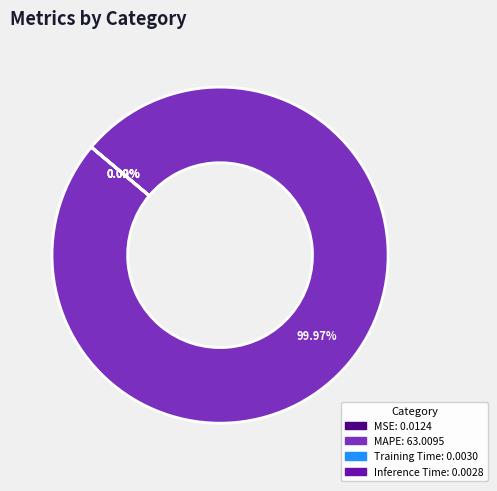

Does MAPE represent more than half of the total?

Yes